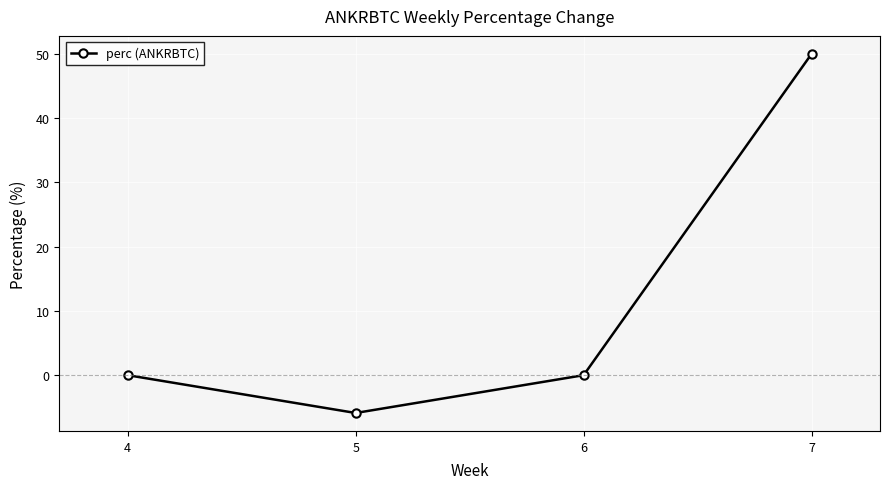

The chart shows a value of 79.1 at 7. True or false?

False